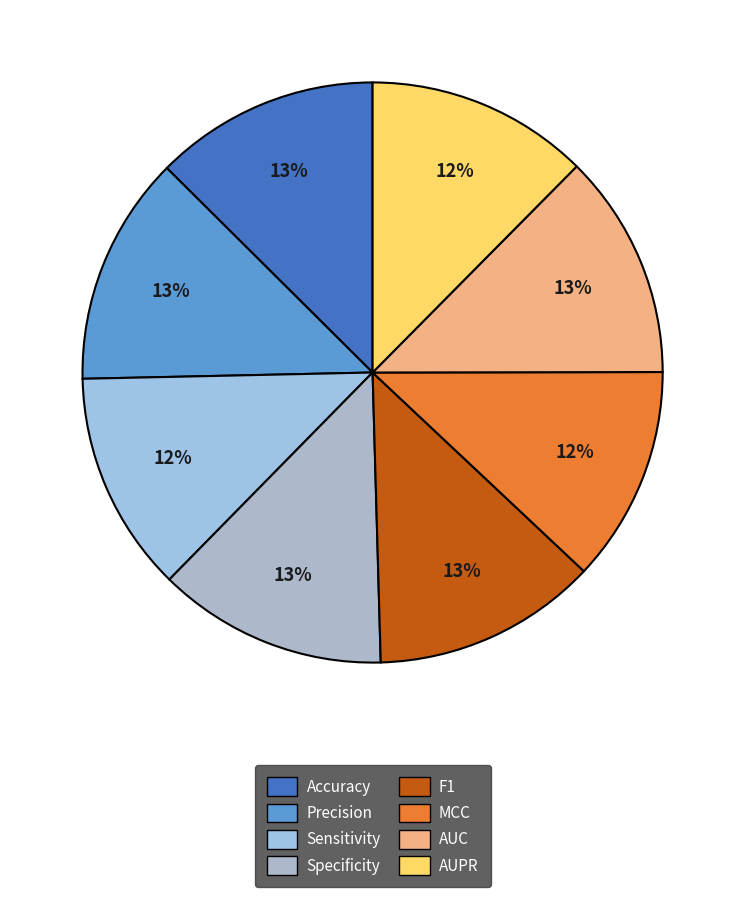

How many segments does this pie chart have?

8